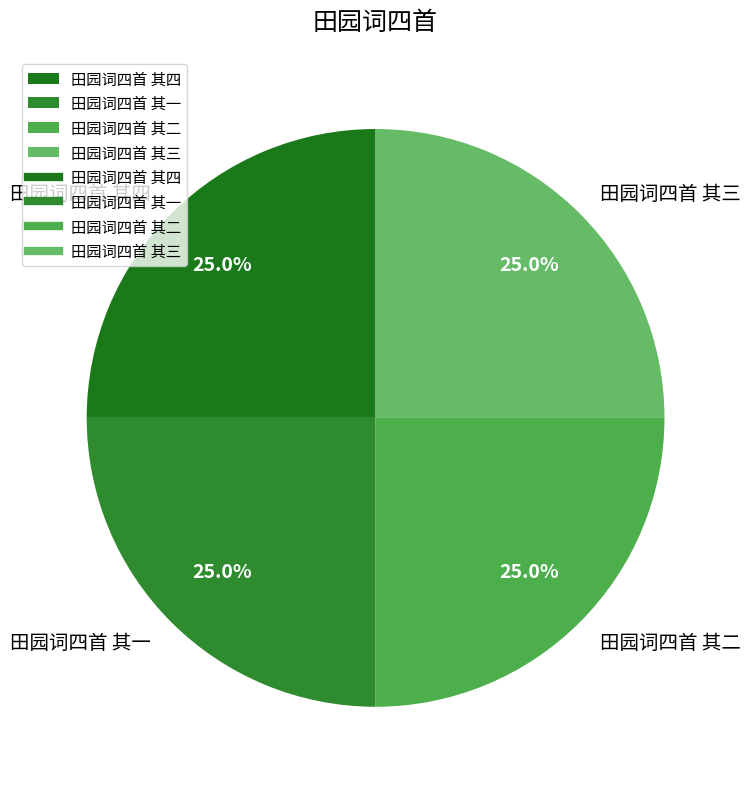

Is there any slice that represents more than half of the pie?

No